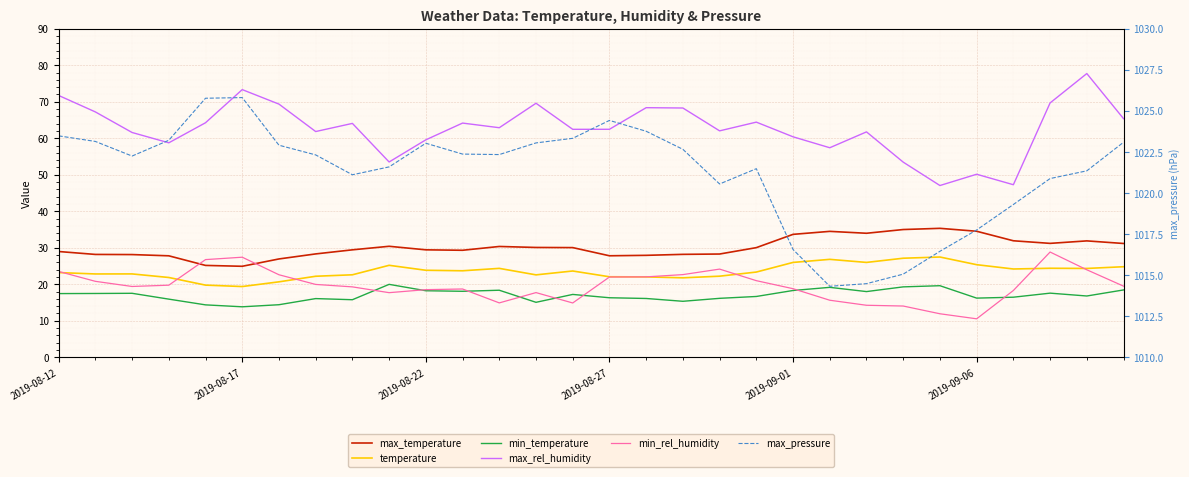

Where is the first local minimum for temperature?

2019-08-17